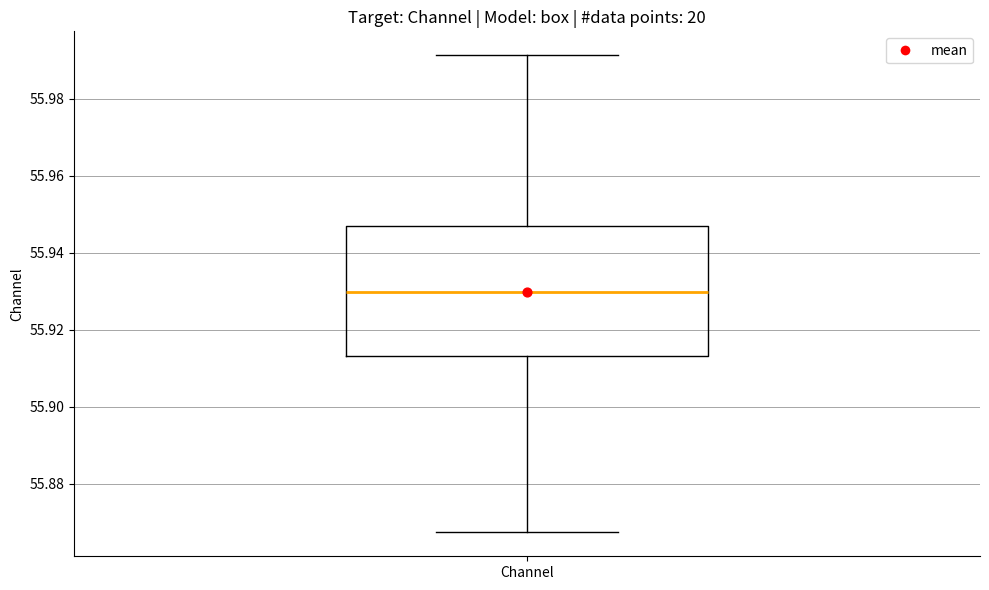

Transcribe this box plot: give where the median line is, the range the box spans, and where the two whiskers end, as read against the y-axis. The values are not printed on the chart, so give them approximately, as read against the axis.

median 55.930, box 55.914 to 55.948, whiskers 55.868 to 55.992